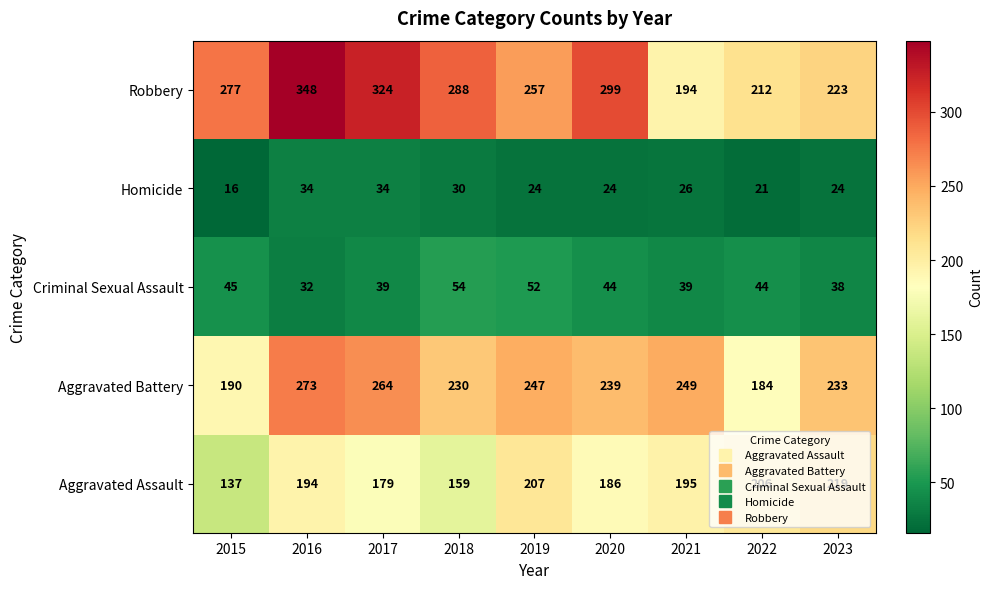

What is the difference between the maximum and minimum values in the Robbery series?

154